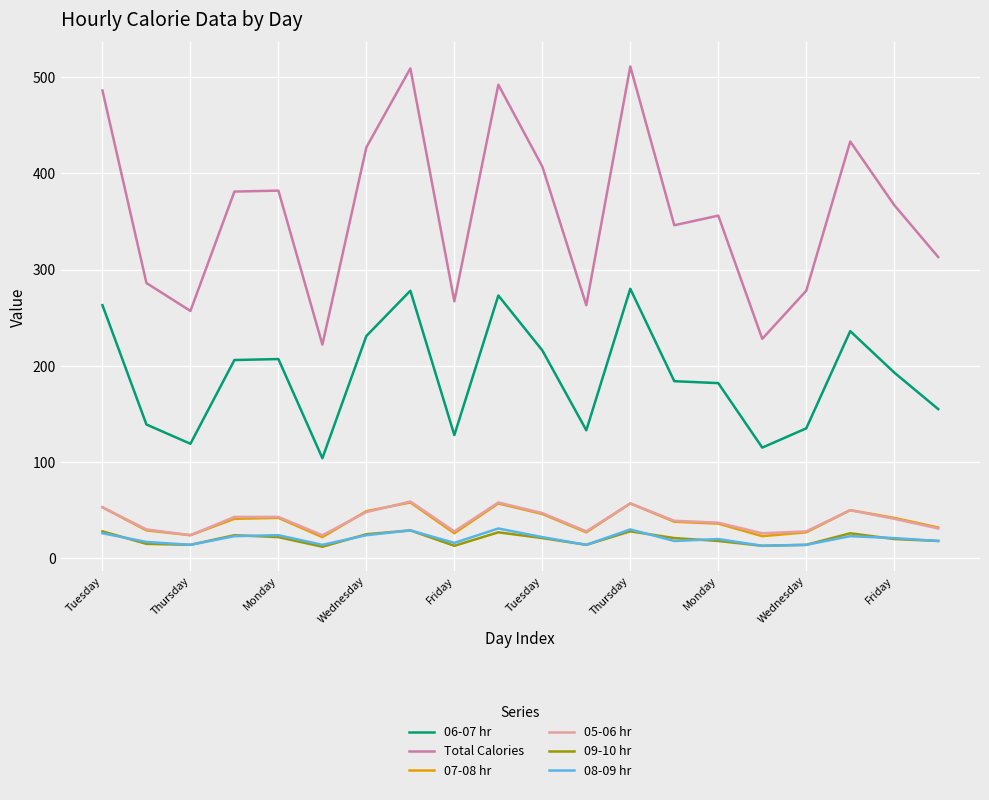

Does the chart display data point markers on the line(s)?

No